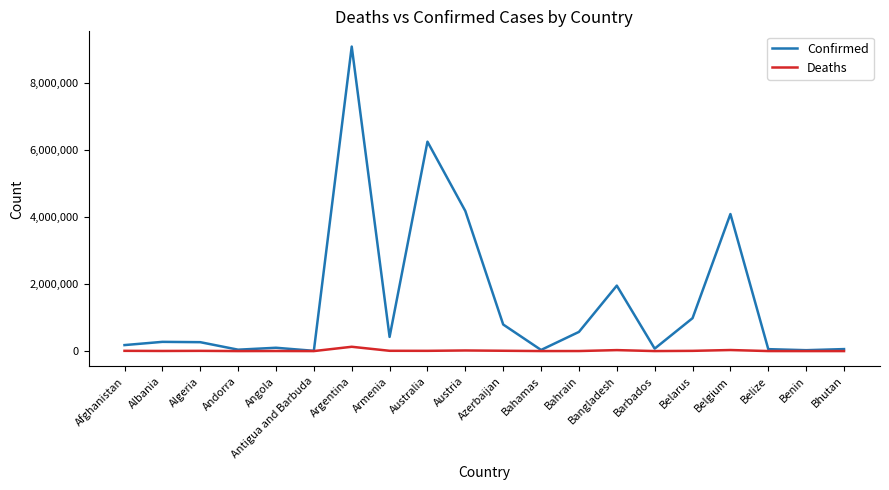

Which series has the widest spread of values?

Confirmed